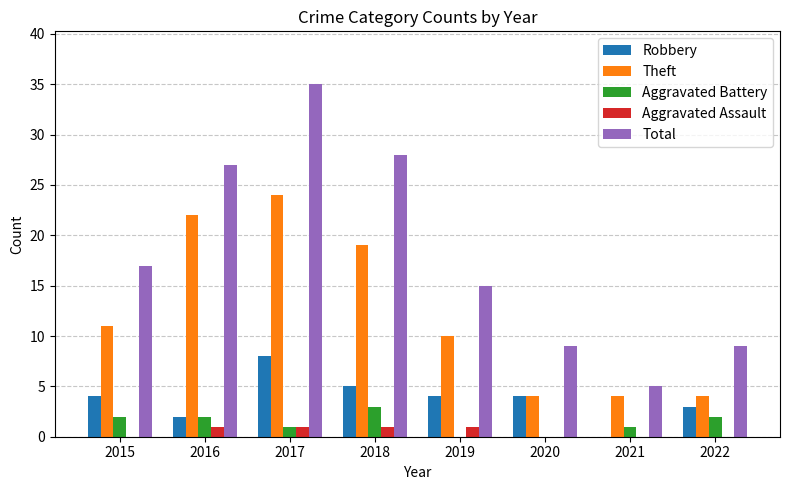

Read the Aggravated Battery value at 2022.

2